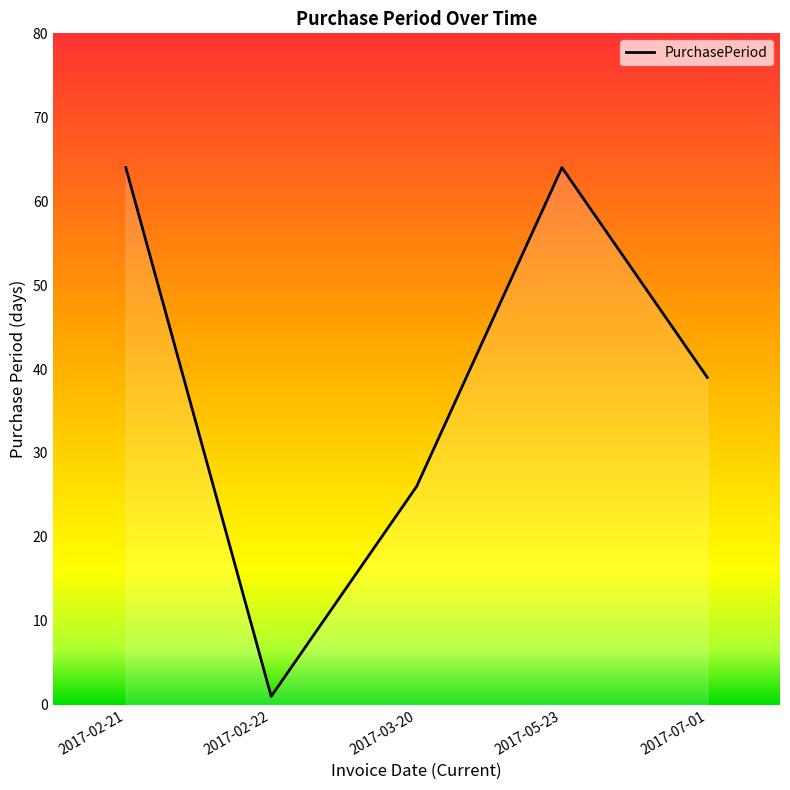

Reading left to right, transcribe all the data shown in this chart.

64	1	26	64	39